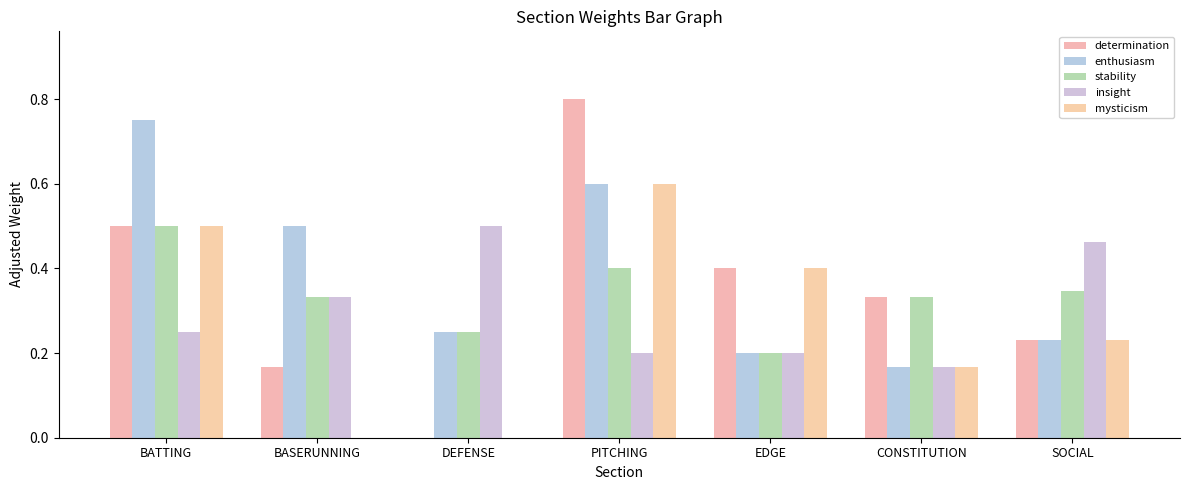

The value of enthusiasm at DEFENSE is 0.2. True or false?

True